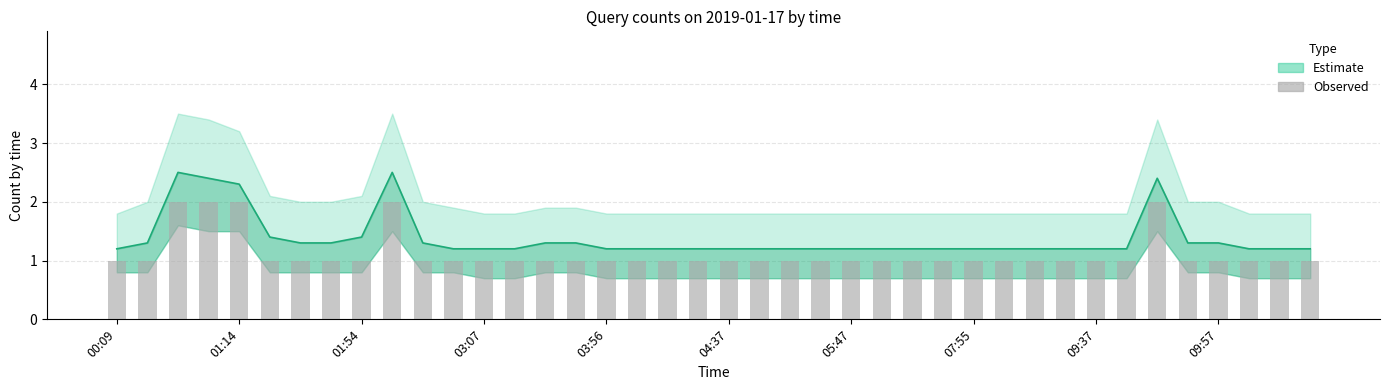

Which label corresponds to the smallest value in the chart?

00:09